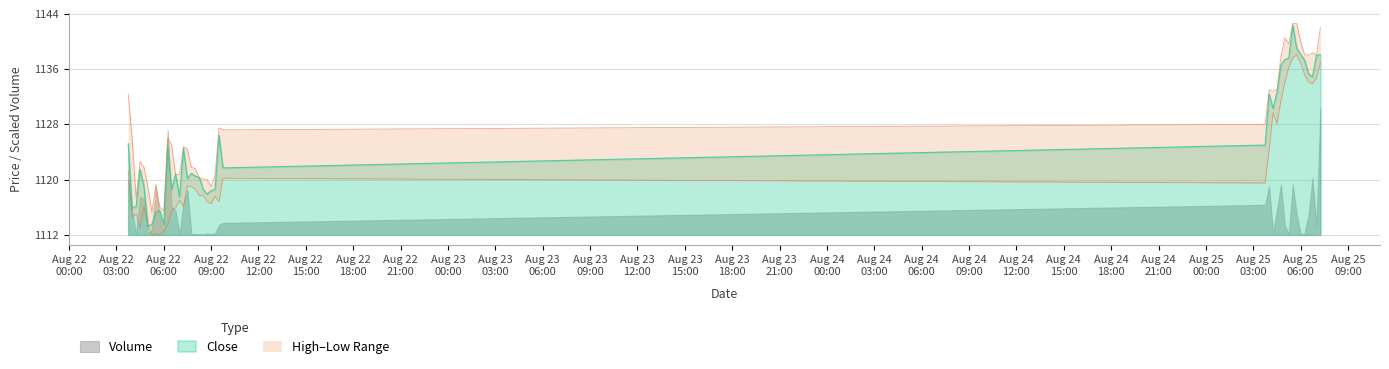

In Low, how many points are higher than both neighbors (excluding endpoints)?

9